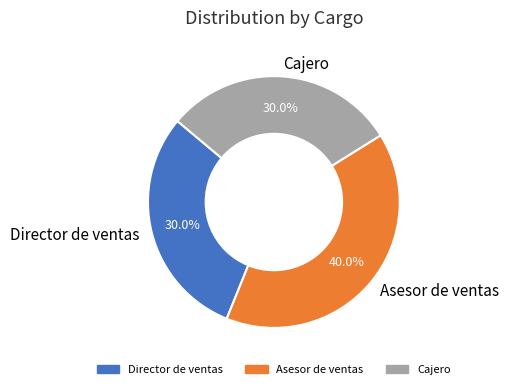

The Cajero slice represents 30% of the pie. True or false?

True